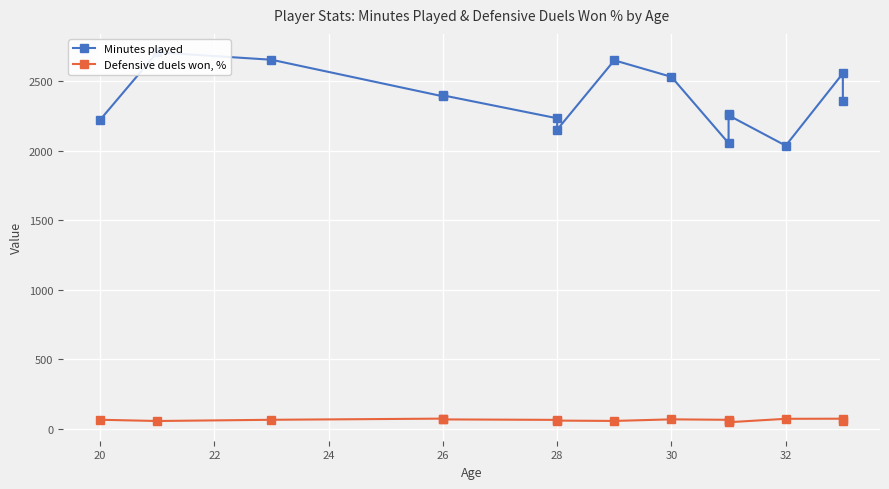

At 26, list the series in order from smallest to largest.

Defensive duels won, %, Minutes played